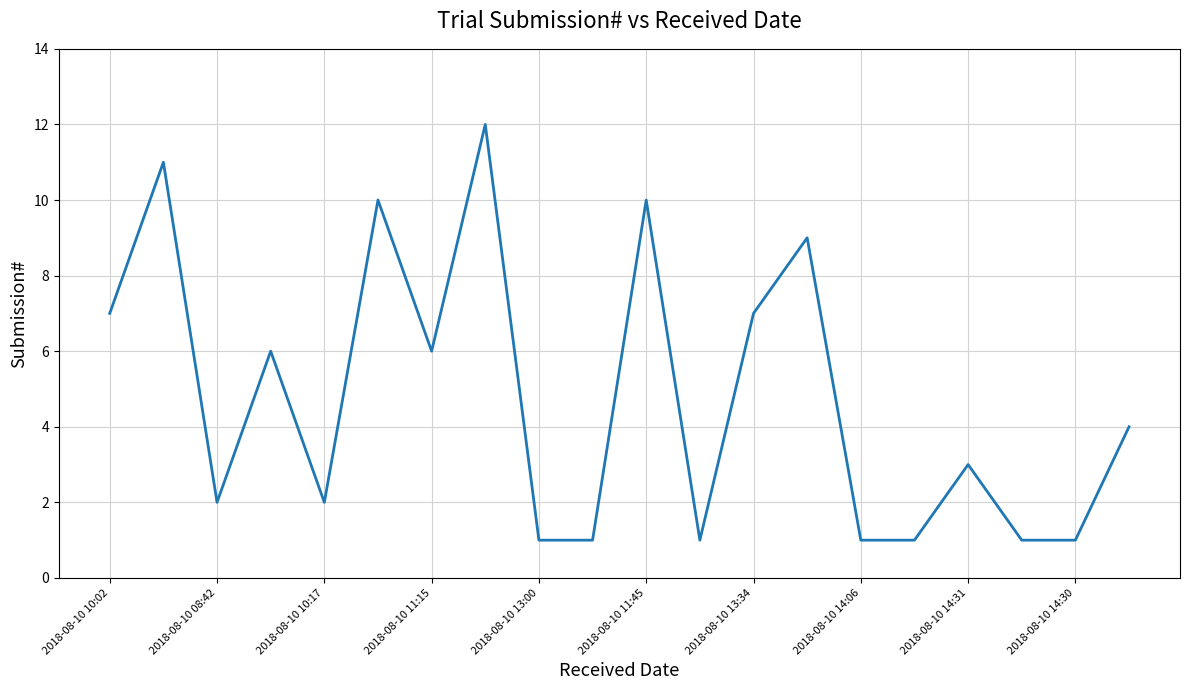

What is the maximum value shown in the chart?

12